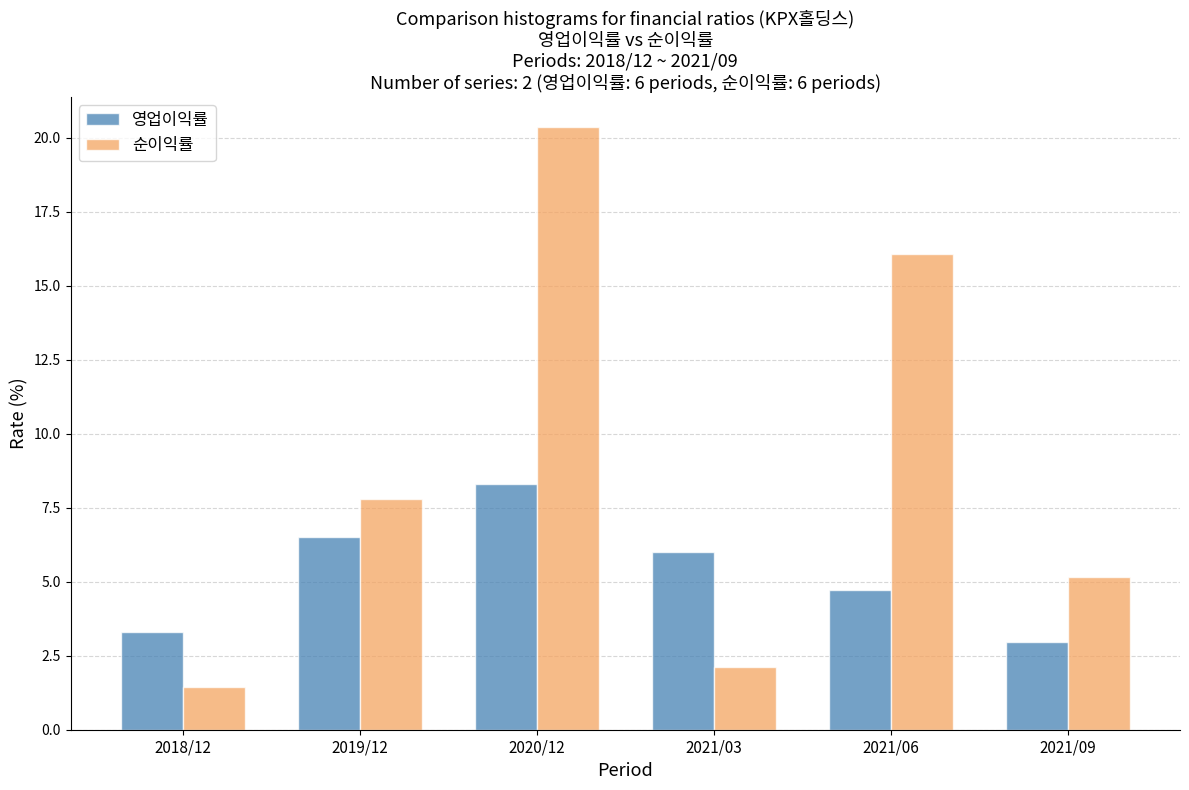

Reading left to right, what are all the values shown in this chart?

영업이익률: 2018/12=3.3	2019/12=6.5	2020/12=8.3	2021/03=6.0	2021/06=4.7	2021/09=3.0
순이익률: 2018/12=1.4	2019/12=7.8	2020/12=20.4	2021/03=2.1	2021/06=16.1	2021/09=5.2